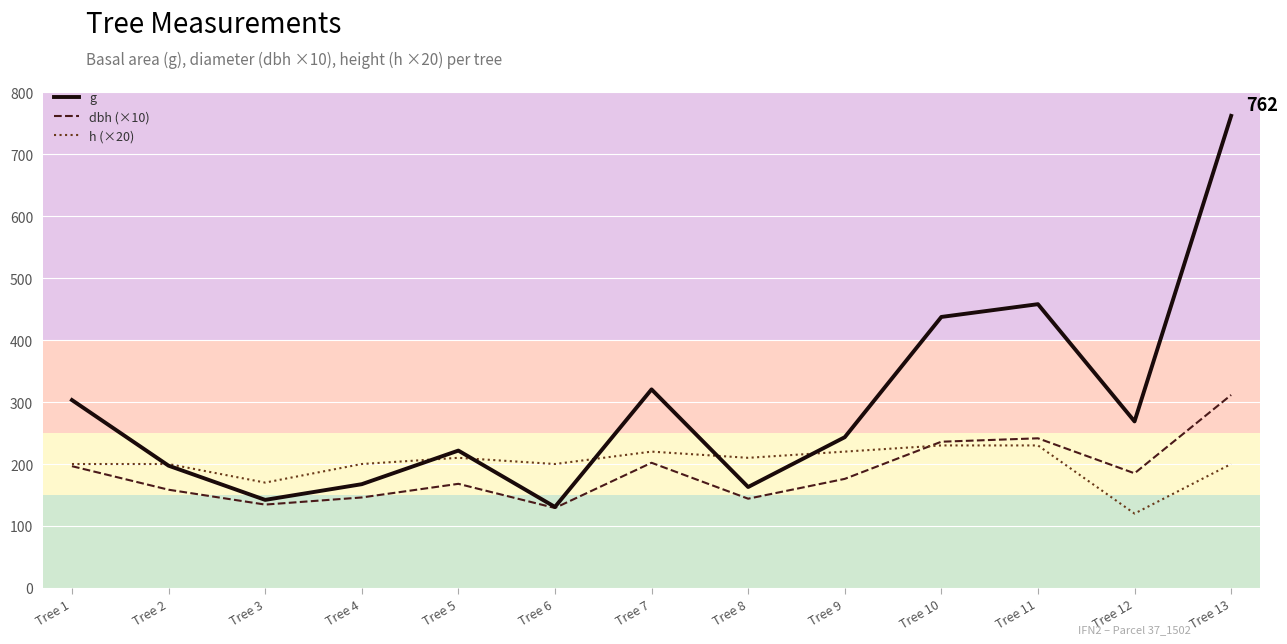

What is the spread (max minus min) of values at Tree 5?

53.7